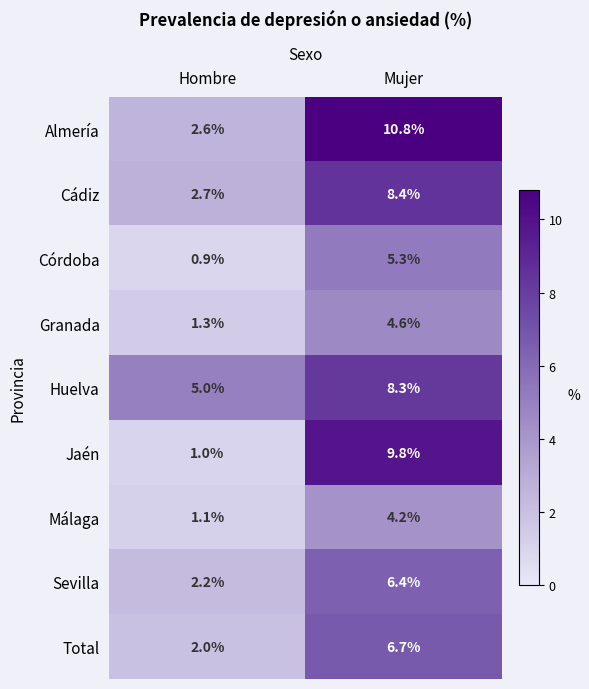

What is the greatest value displayed?

10.8